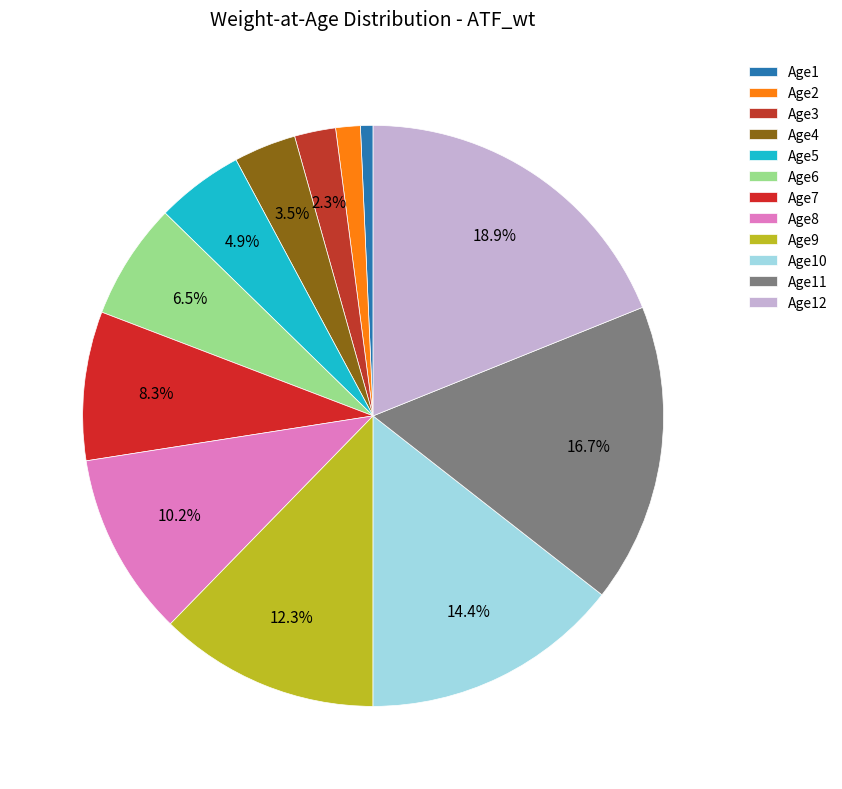

How many segments does this pie chart have?

12